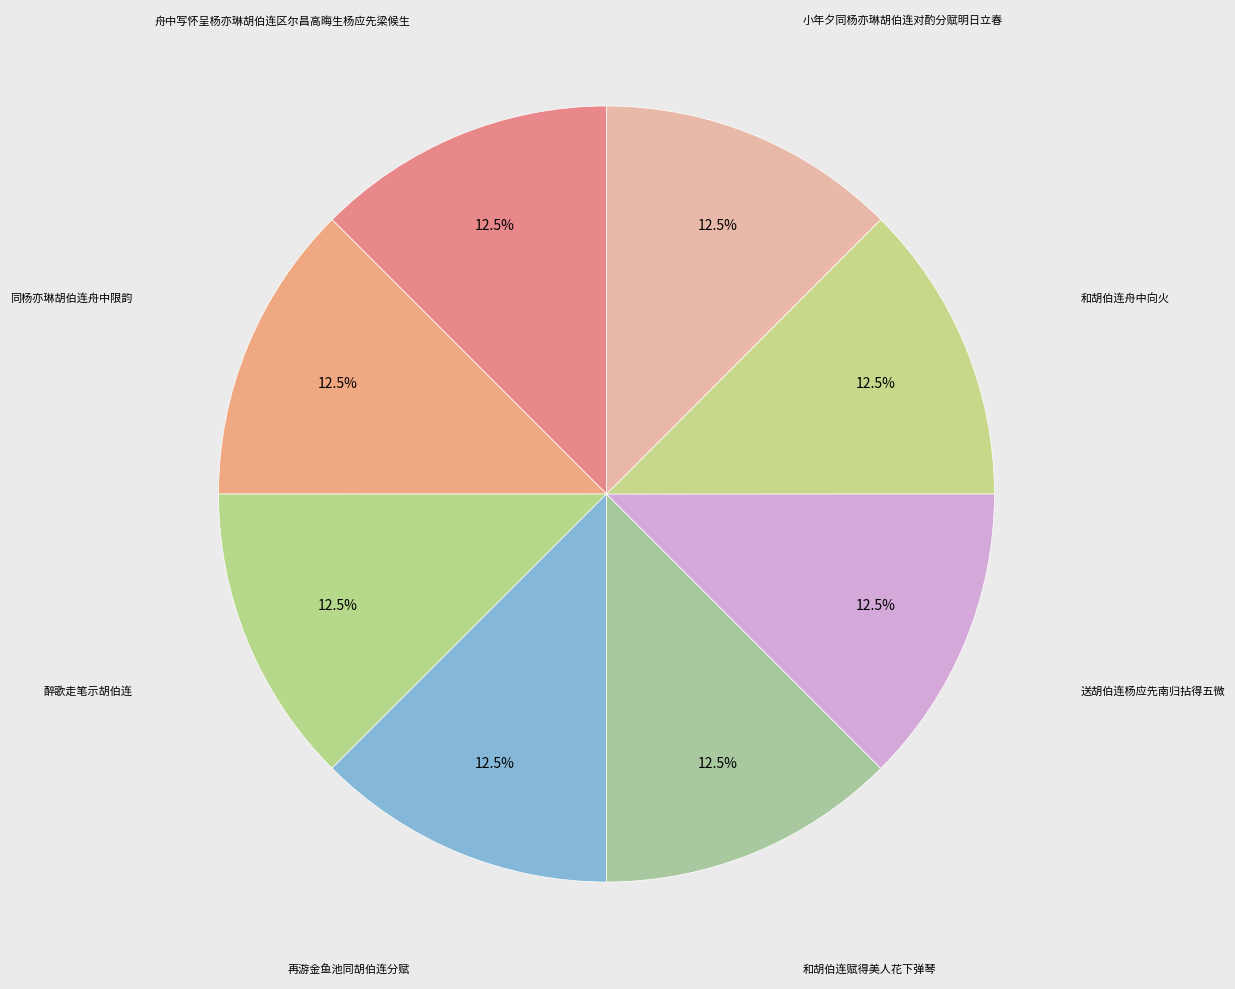

Rank the categories by value from highest to lowest.

再游金鱼池同胡伯连分赋, 送胡伯连杨应先南归拈得五微, 和胡伯连赋得美人花下弹琴, 和胡伯连舟中向火, 同杨亦琳胡伯连舟中限韵, 舟中写怀呈杨亦琳胡伯连区尔昌高晦生杨应先梁候生, 小年夕同杨亦琳胡伯连对酌分赋明日立春, 醉歌走笔示胡伯连